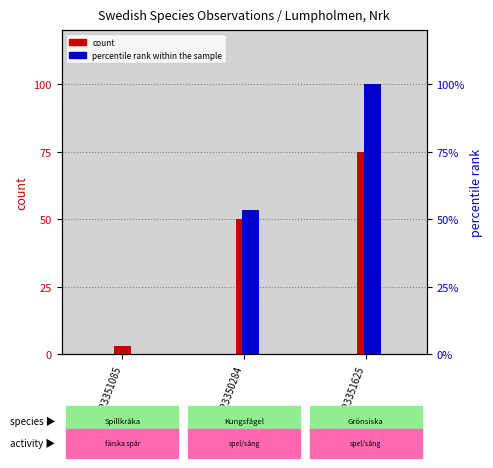

What is the sum of the percentile rank within the sample values at 123350284 and 123351085?

53.5